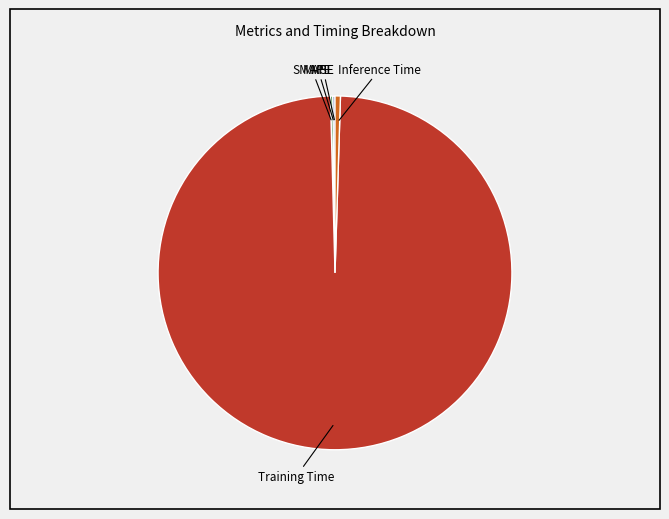

Does any single category account for the majority?

Yes